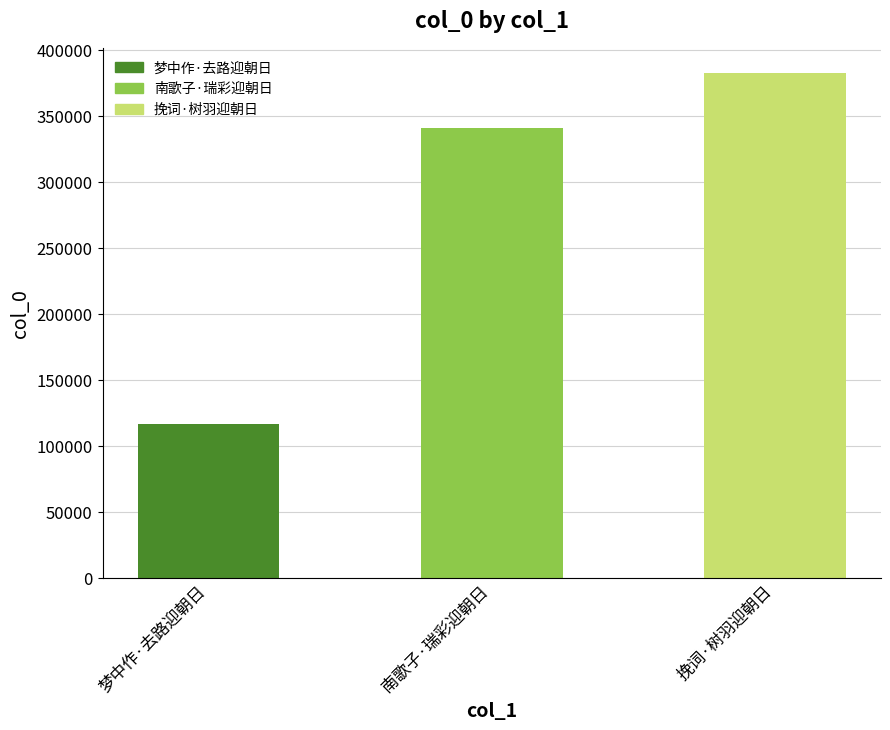

Reading left to right, extract all data points from this chart.

梦中作·去路迎朝日=116942	南歌子·瑞彩迎朝日=340521	挽词·树羽迎朝日=382149